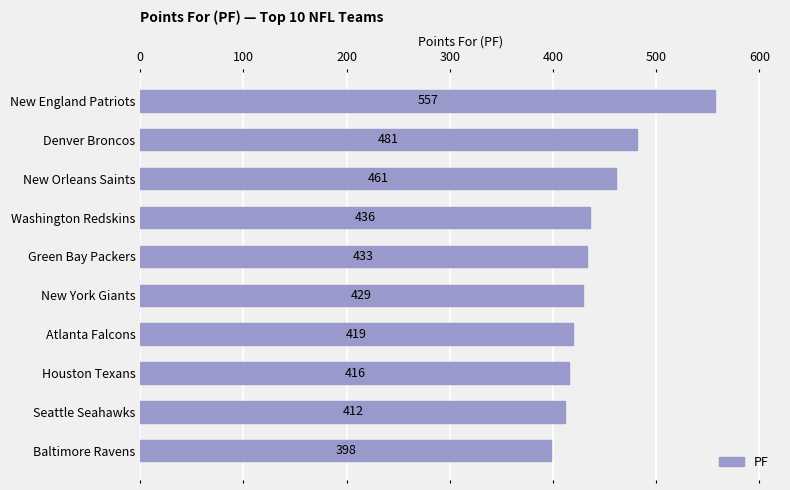

How many bars are there in total?

10